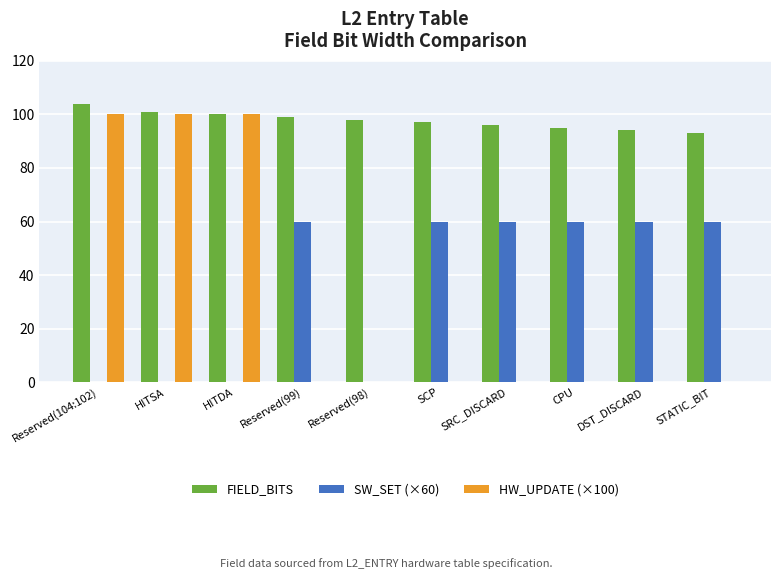

Which category has the highest value across all series?

Reserved(104:102)